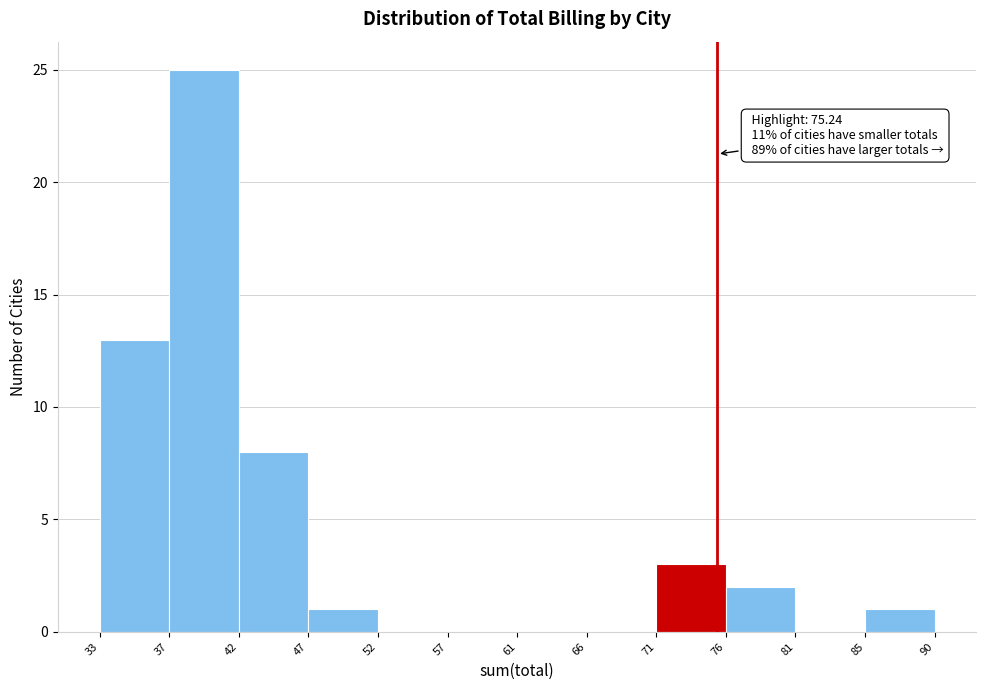

Over which range of the x-axis is the bar tallest?

37 to 42